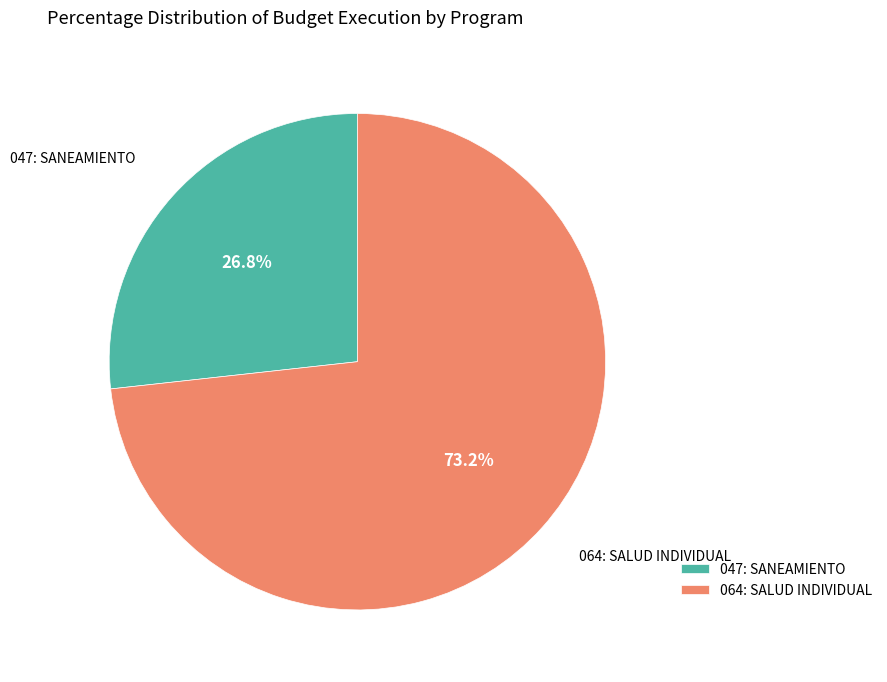

Between 064: SALUD INDIVIDUAL and 047: SANEAMIENTO, which is larger?

064: SALUD INDIVIDUAL